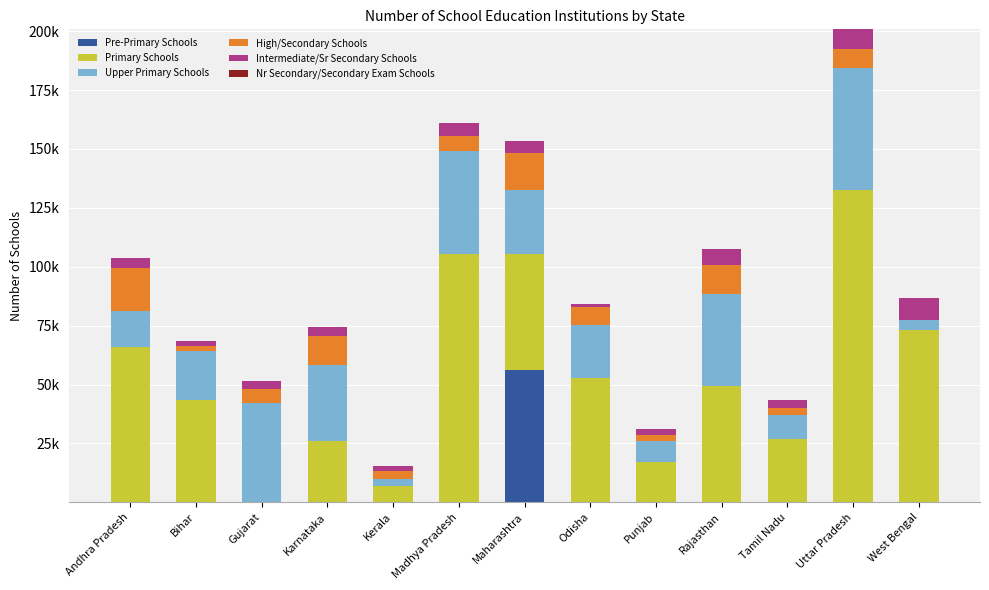

Which series has the widest spread of values?

Primary Schools